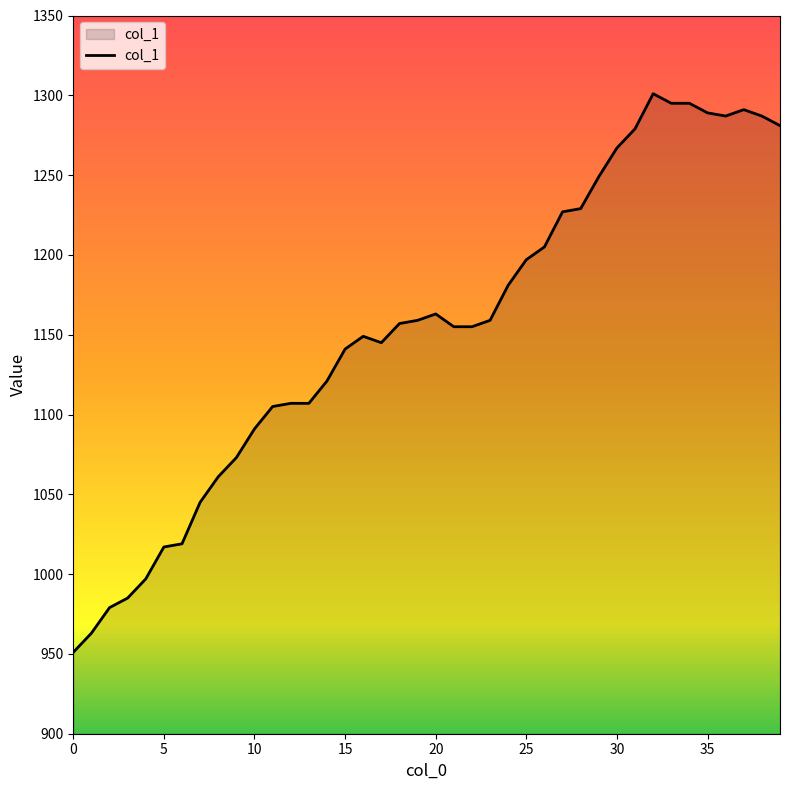

Reading left to right, transcribe all the data shown in this chart.

951	963	979	985	997	1017	1019	1045	1061	1073	1091	1105	1107	1107	1121	1141	1149	1145	1157	1159	1163	1155	1155	1159	1181	1197	1205	1227	1229	1249	1267	1279	1301	1295	1295	1289	1287	1291	1287	1281